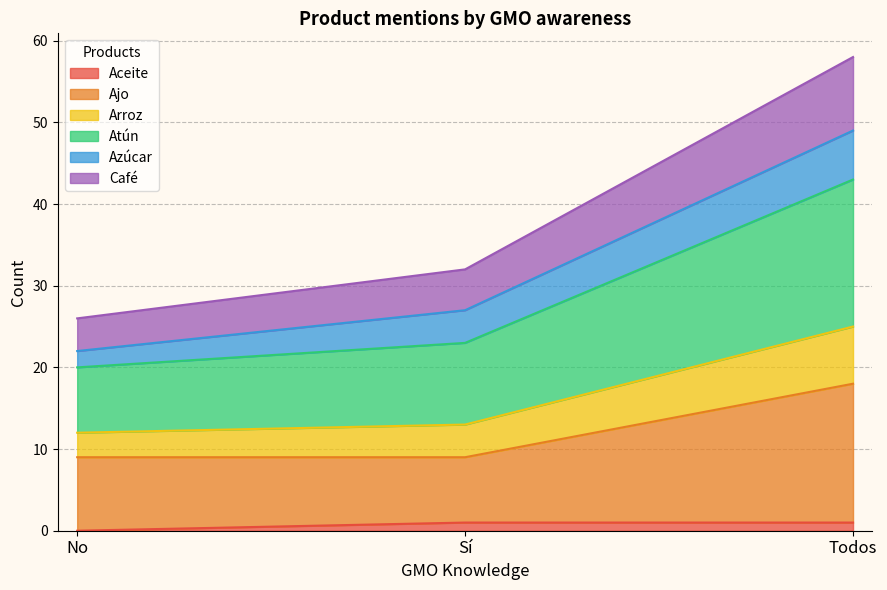

At which category is the sum across all series the highest?

Todos